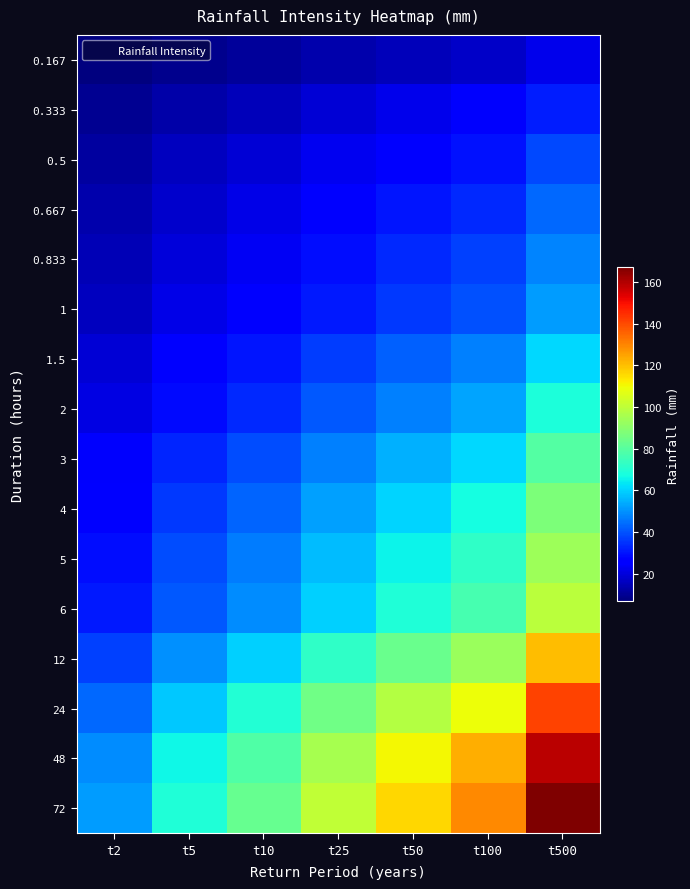

At t25, list the series in order from smallest to largest.

0.167, 0.333, 0.5, 0.667, 0.833, 1, 1.5, 2, 3, 4, 5, 6, 12, 24, 48, 72